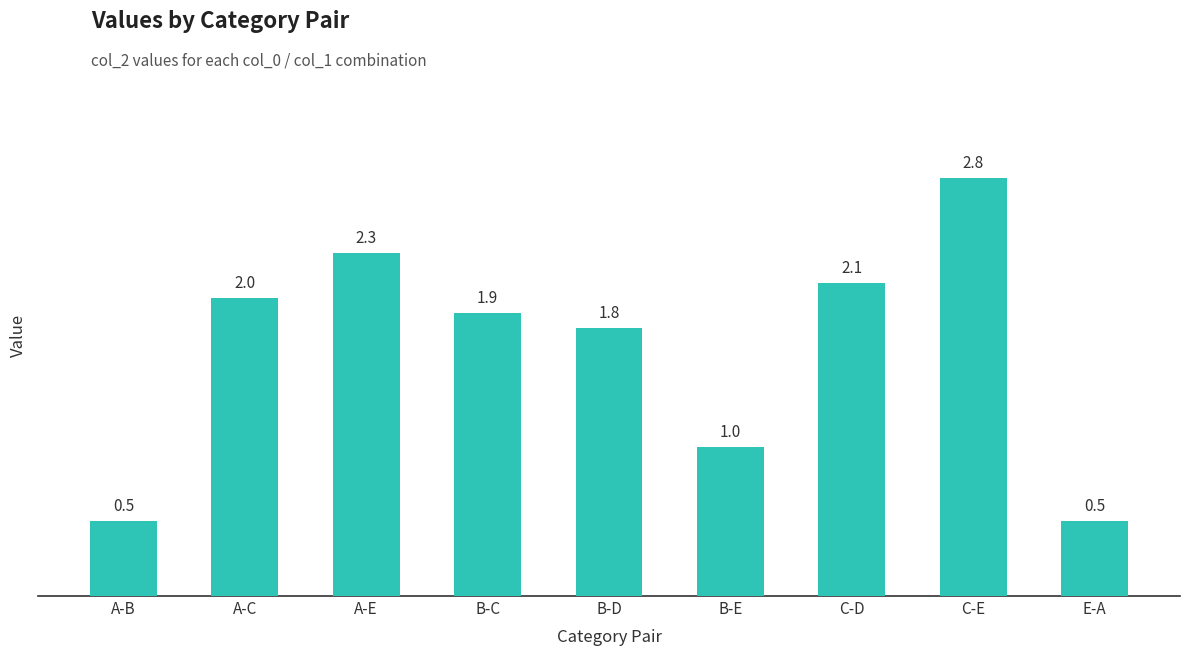

How many series are shown in this chart?

1